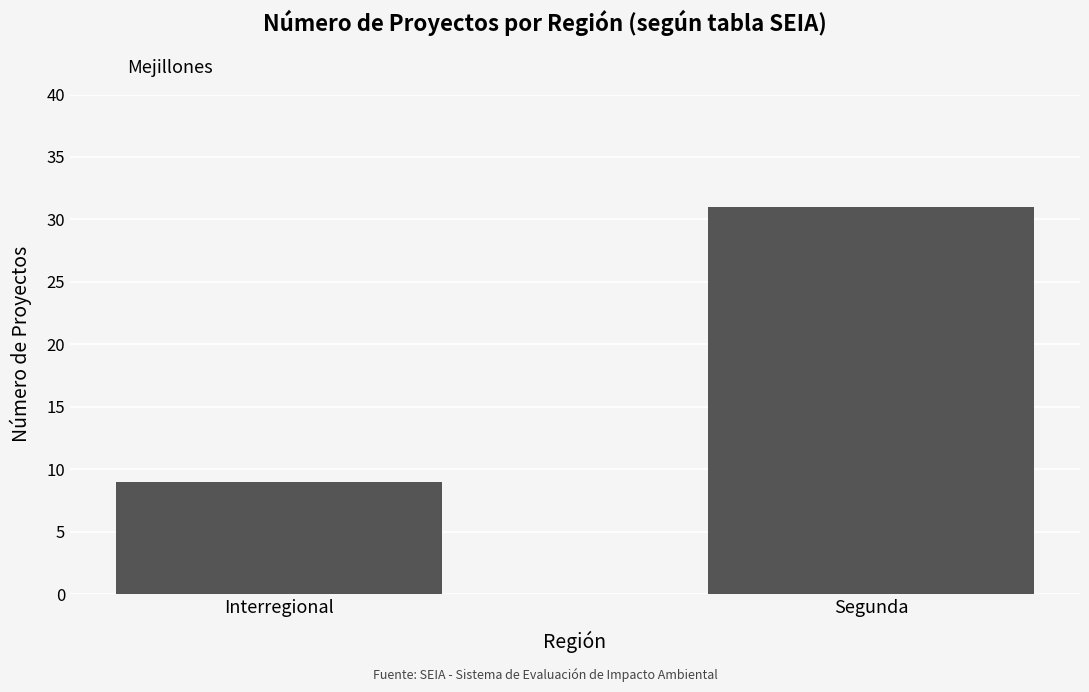

Where is the data nearest to the value 20?

Interregional